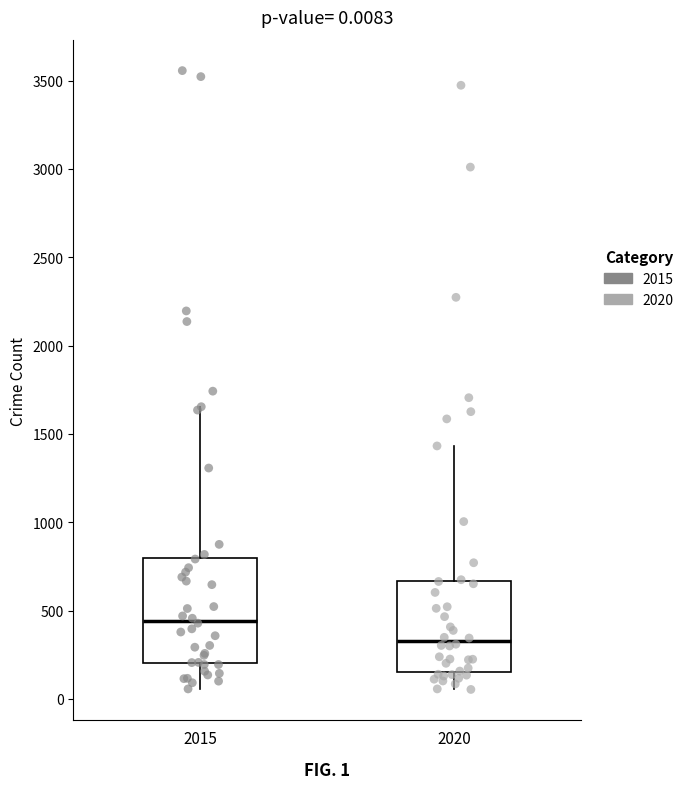

Comparing the boxes themselves (not the whiskers), which one is the tallest?

2015